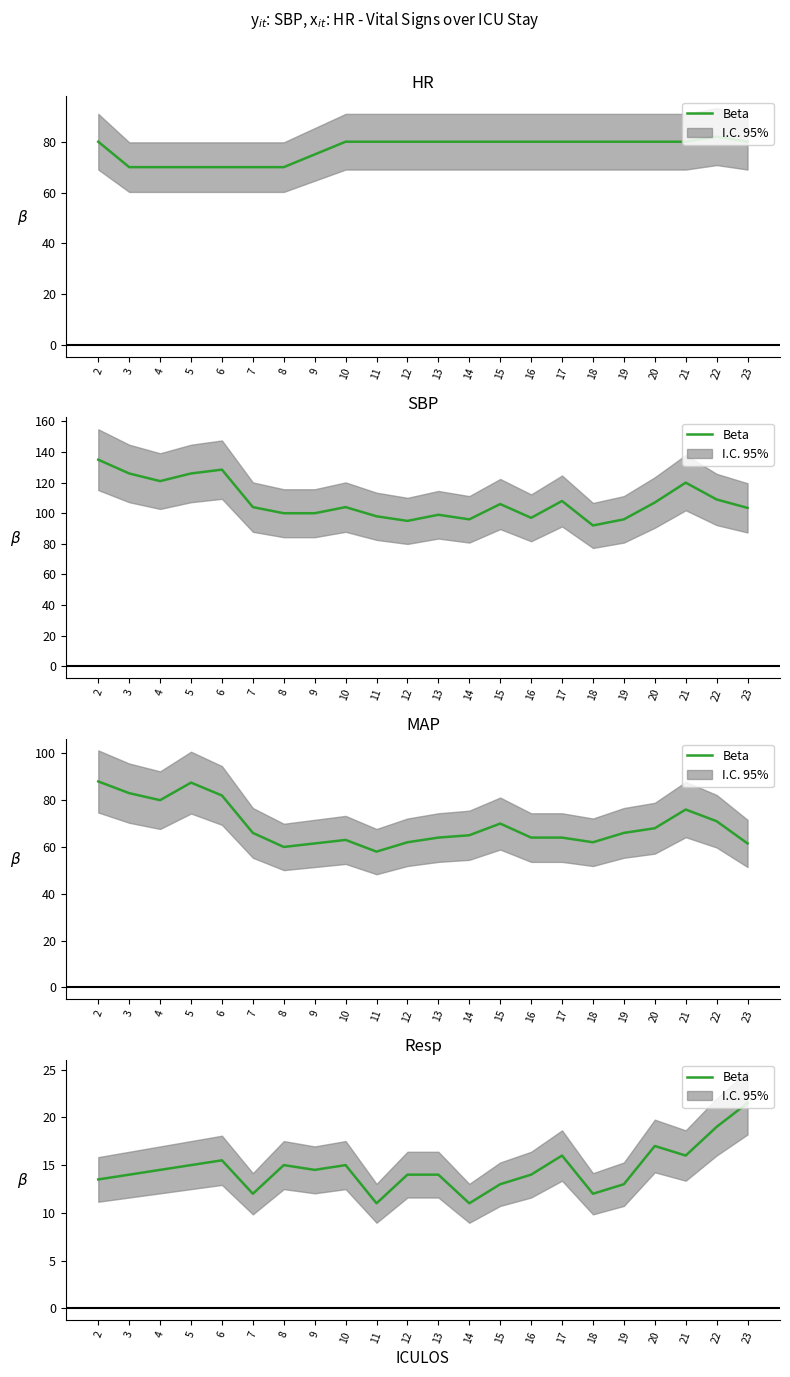

At which category does the chart reach its peak across all series?

23